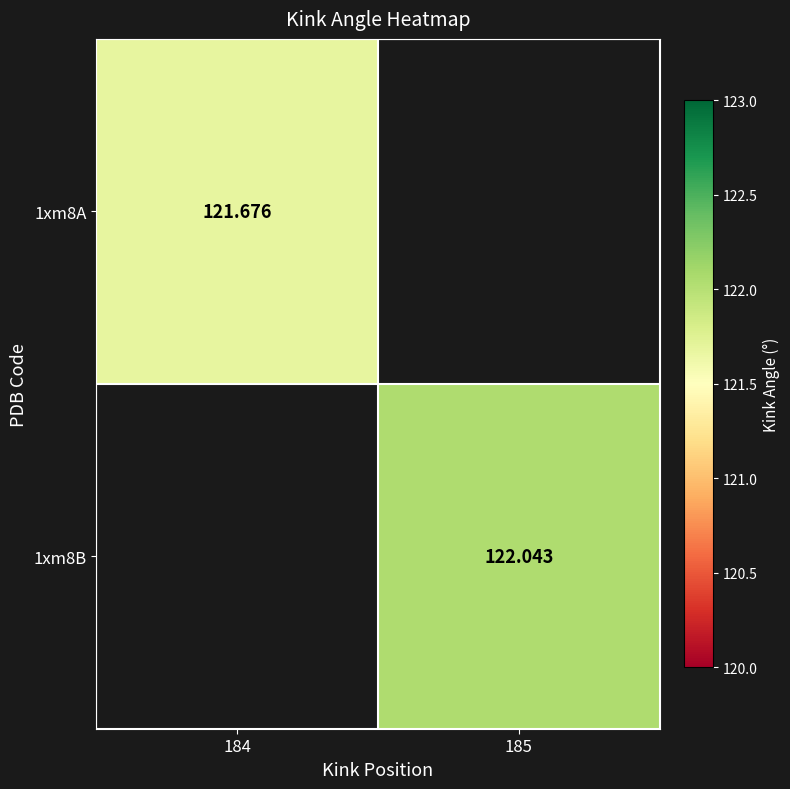

At which label does 1xm8A reach its peak?

184